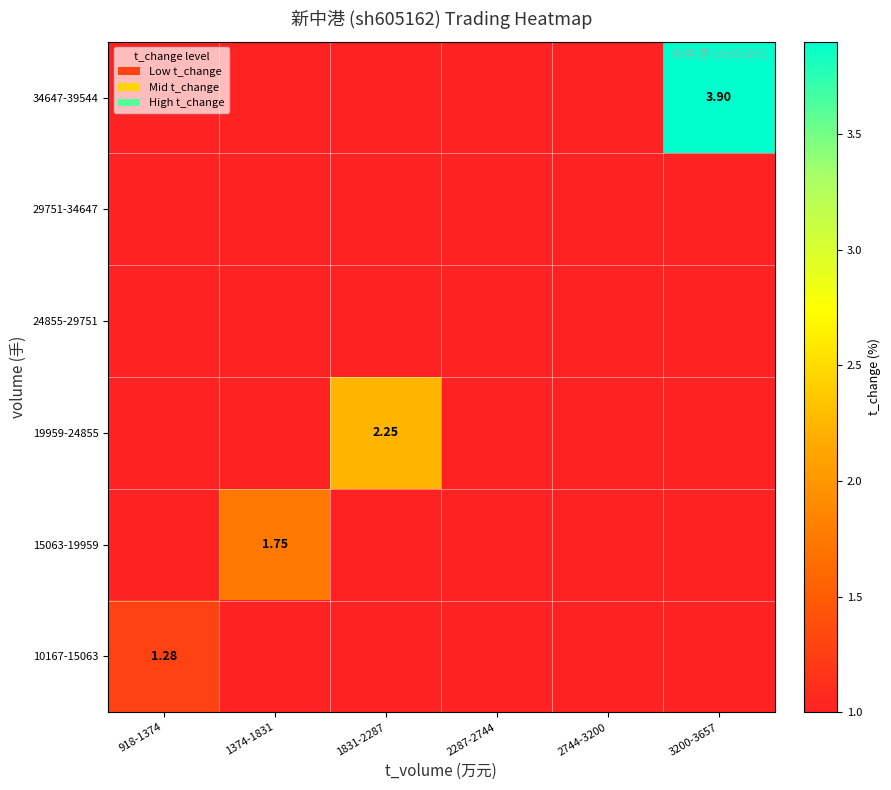

Which label corresponds to the largest value in the chart?

3200-3657